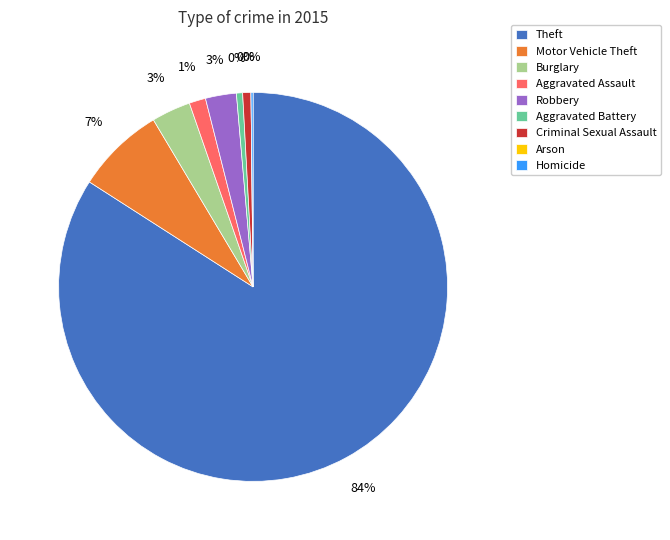

To the nearest percent, what is the difference between the Criminal Sexual Assault and Motor Vehicle Theft slice percentages?

7%